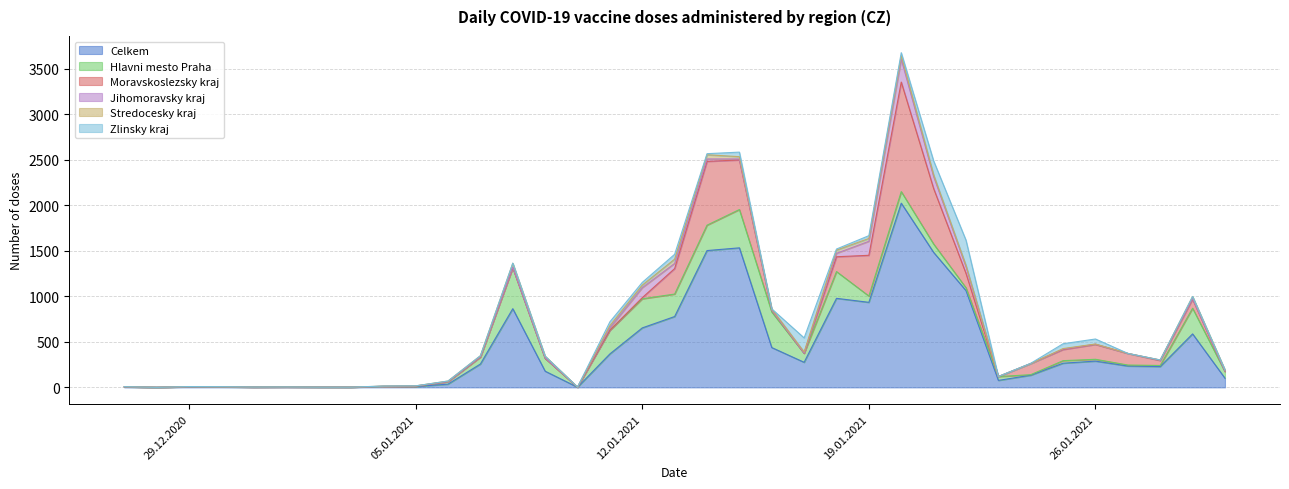

What is the difference between the highest and lowest values at 14.01.2021?

1492